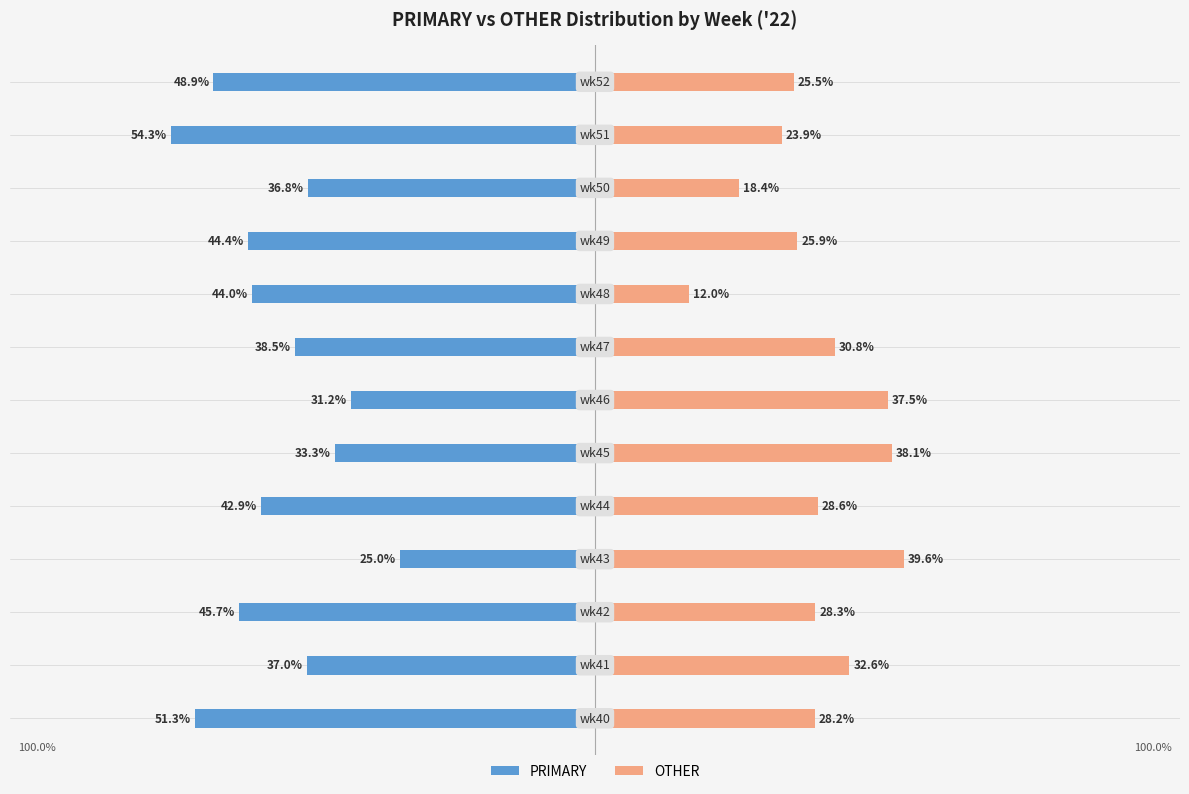

Rank the series at 1 from lowest to highest value.

PRIMARY, OTHER